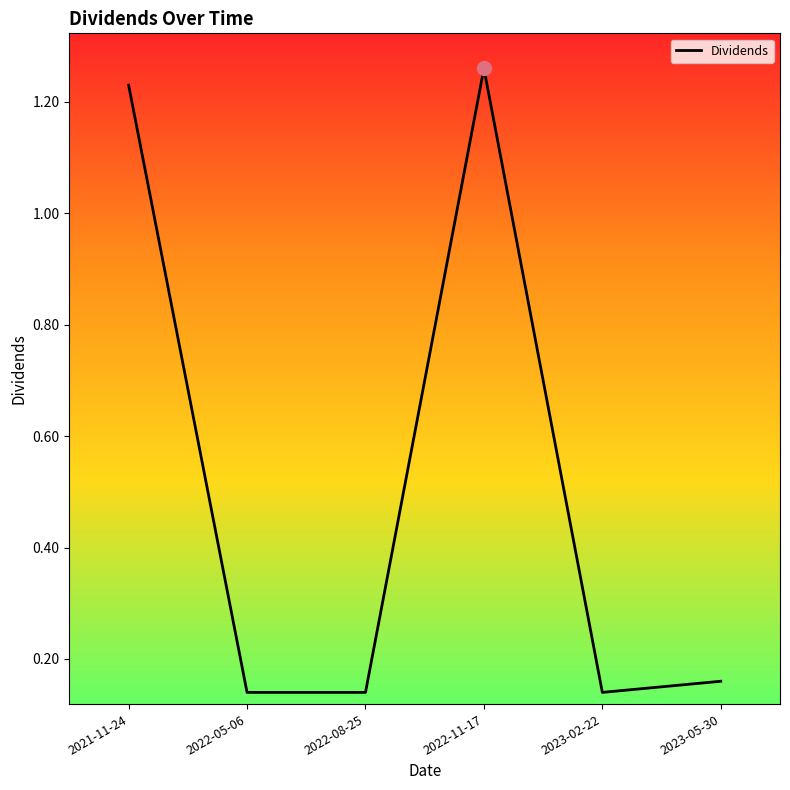

What position from the right is 2021-11-24?

6